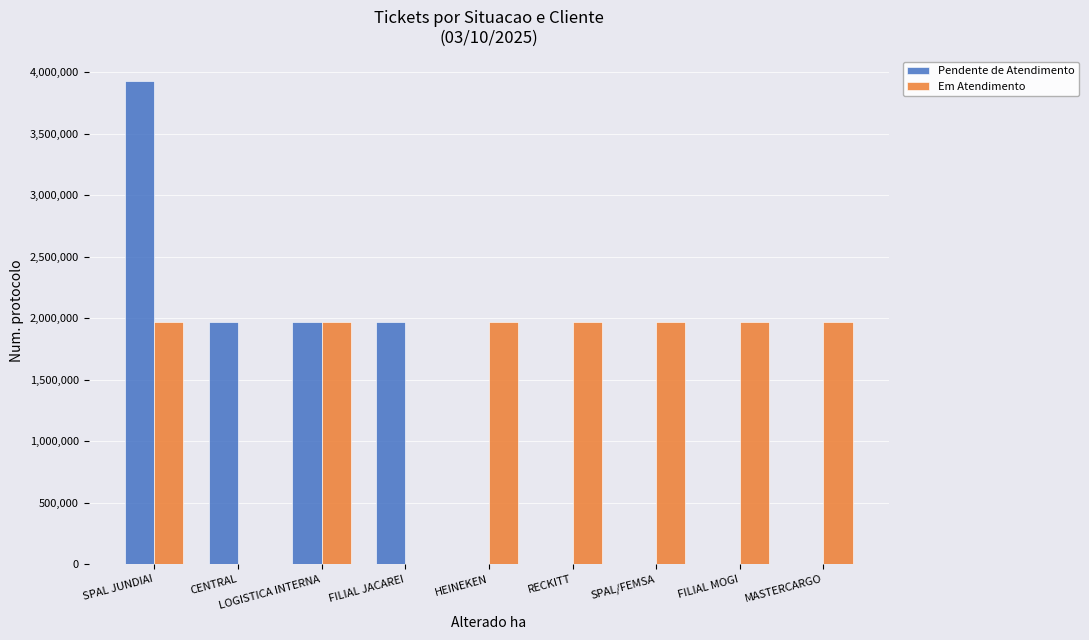

True or false: Em Atendimento has a value of 1123421 at RECKITT.

False